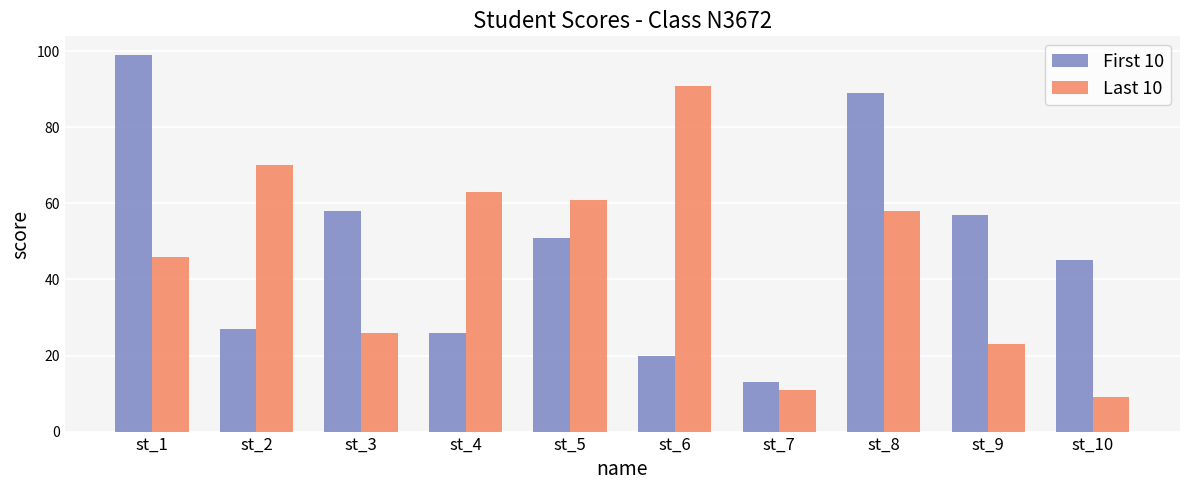

What are all the series names shown in the legend?

First 10, Last 10